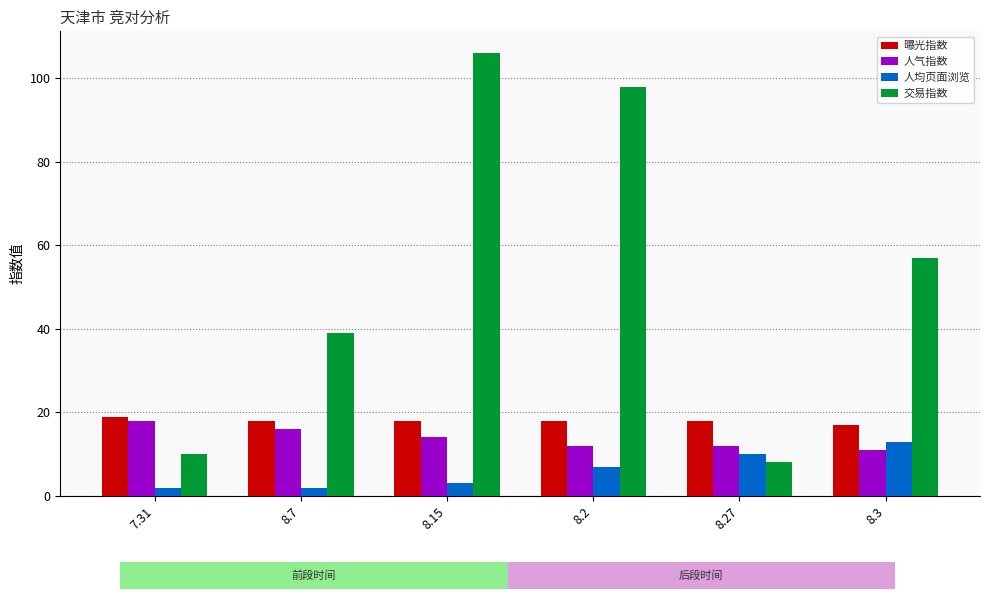

What is the value of the 曝光指数 bar at the 3rd from the left?

18